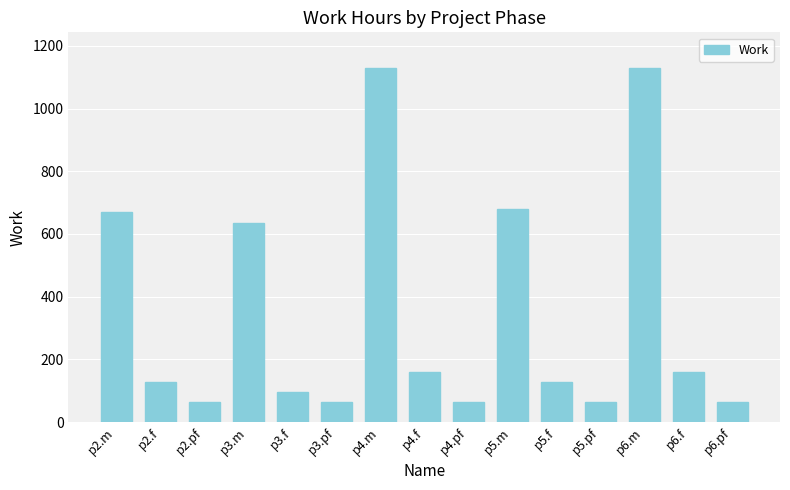

Reading right to left, what are all the values shown in this chart?

64	160	1130	64	128	680	64	160	1130	64	96	636	64	128	670